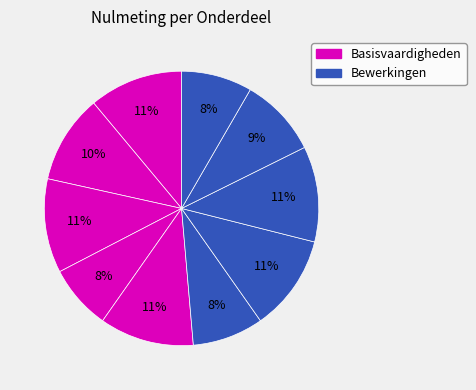

To the nearest percent, what is the average slice percentage?

10%